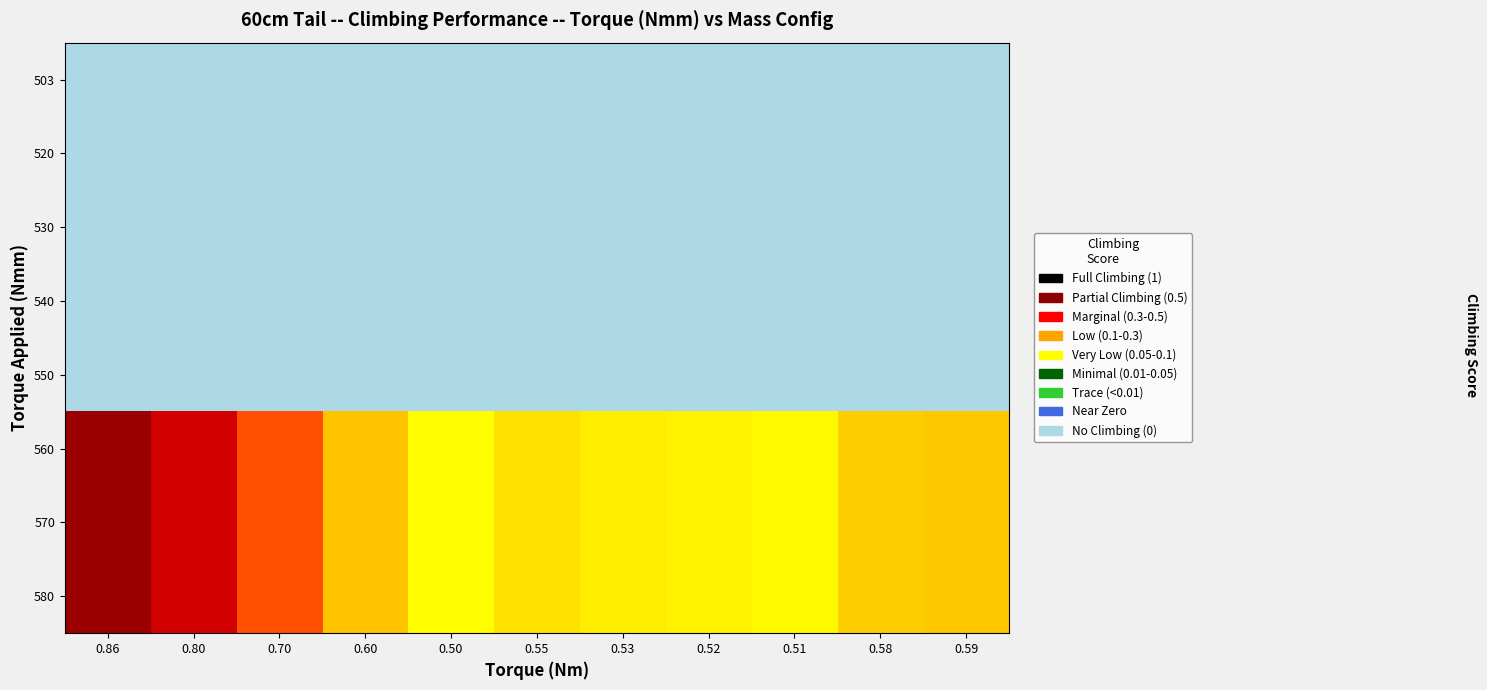

What is the total value across all series at 0.58?

1.7